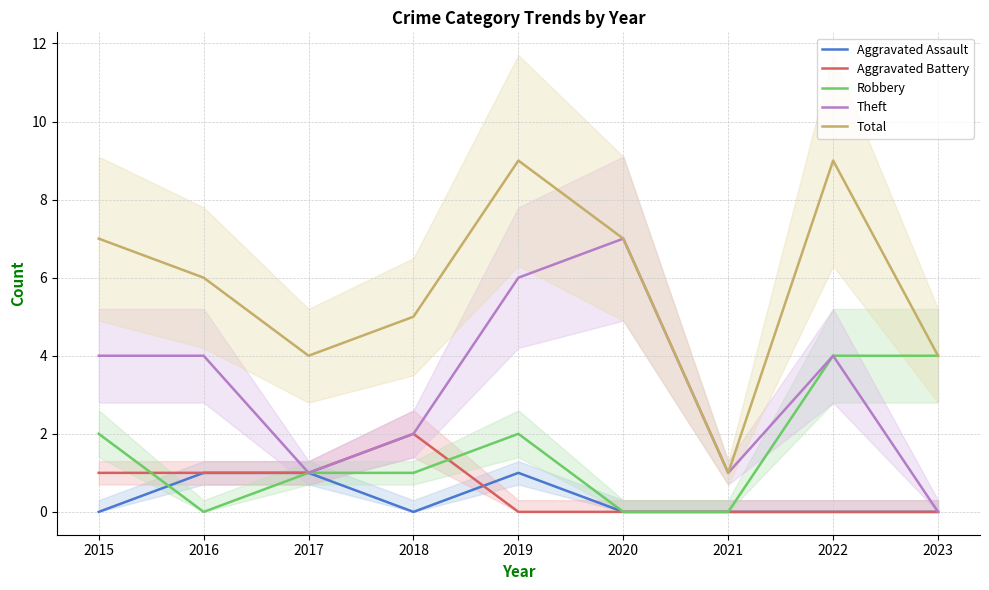

How many interior local peaks does the Aggravated Assault series have?

1